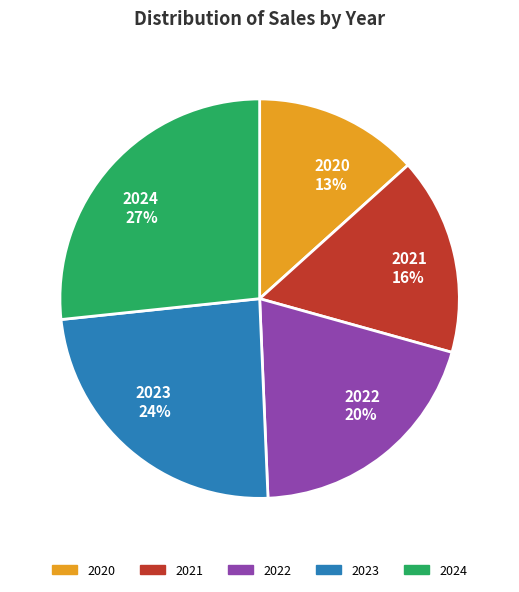

Is the sum of 2022 20% and 2021 16% greater than half?

No